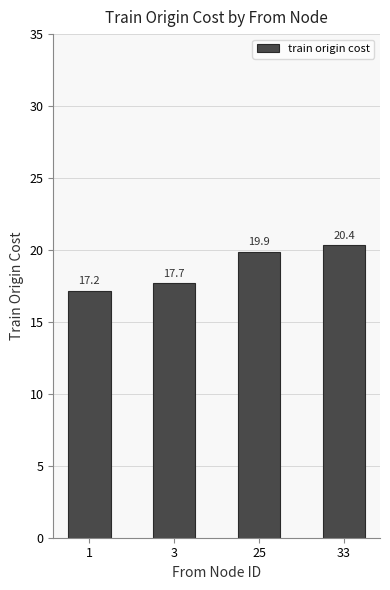

What is the difference between the values at 3 and 25?

2.2